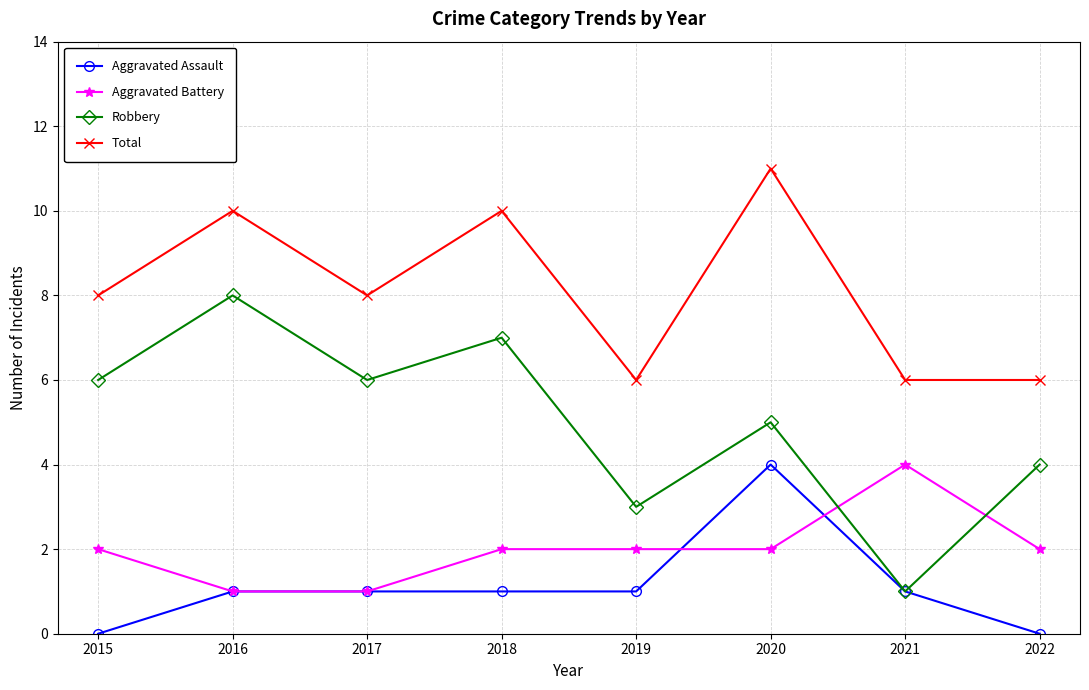

At which label does Aggravated Assault reach its peak?

2020